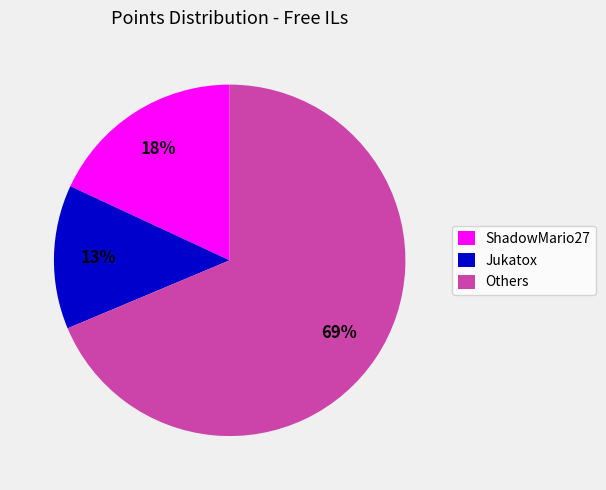

To the nearest percent, what is the combined percentage of Others and Jukatox?

82%